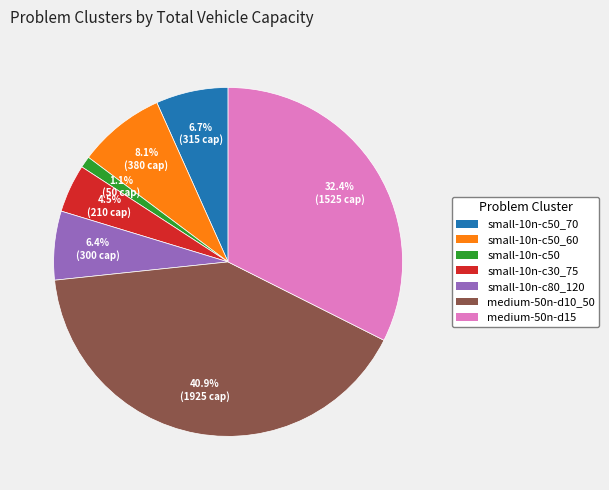

Does any single category account for the majority?

No